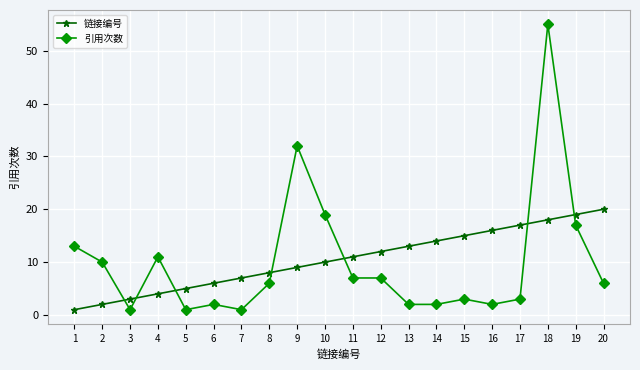

Which series has the widest spread of values?

引用次数